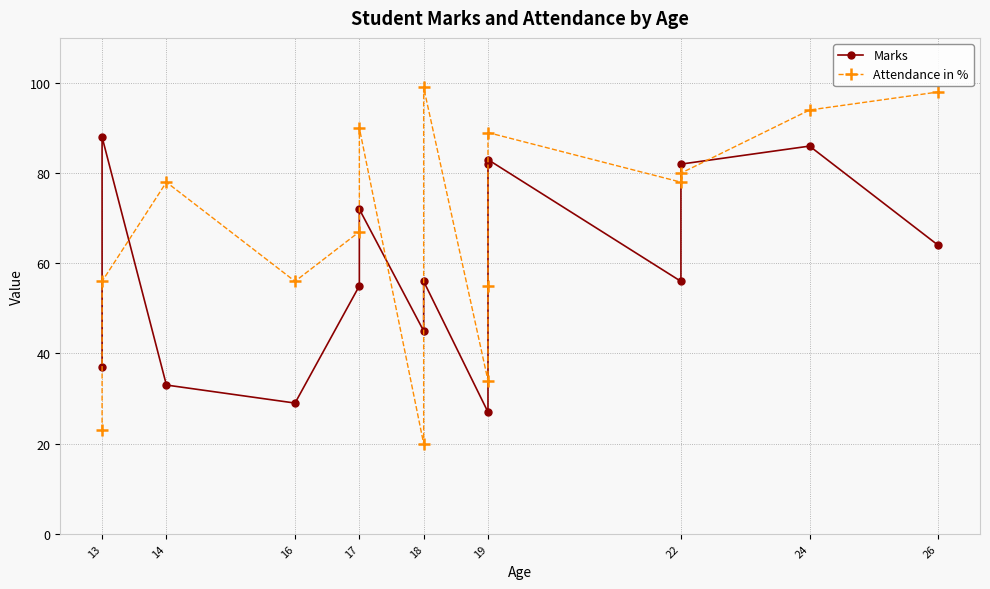

In Attendance in %, how many points are higher than both neighbors (excluding endpoints)?

4